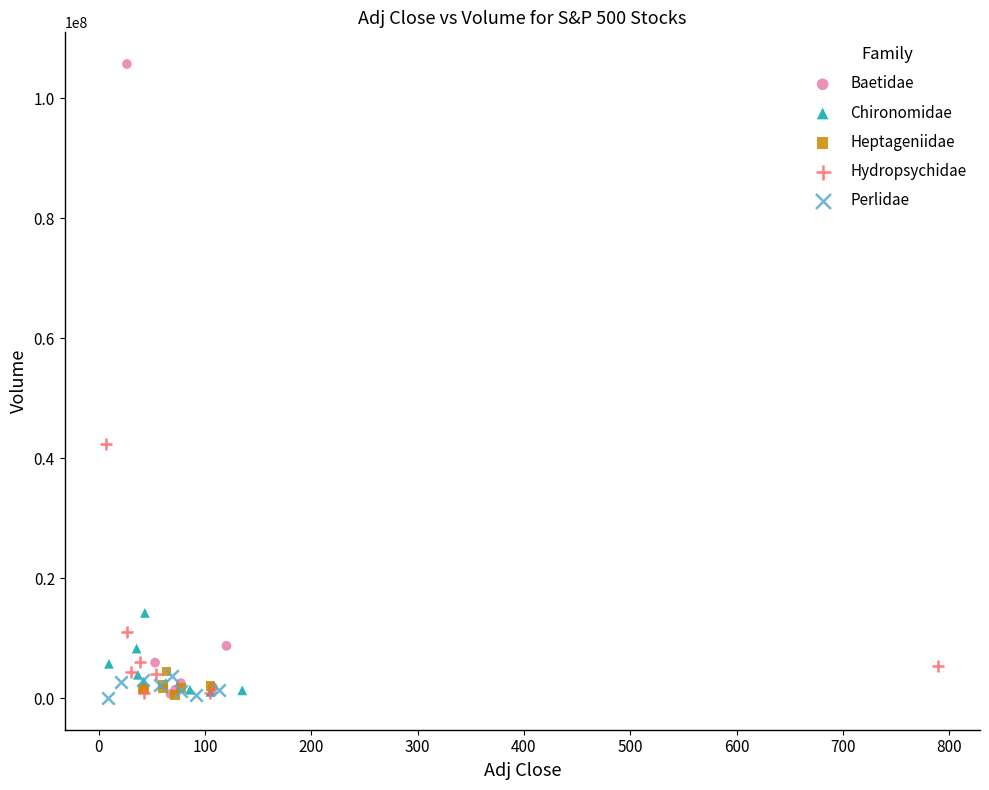

What are all the series names shown in the legend?

Baetidae, Chironomidae, Heptageniidae, Hydropsychidae, Perlidae